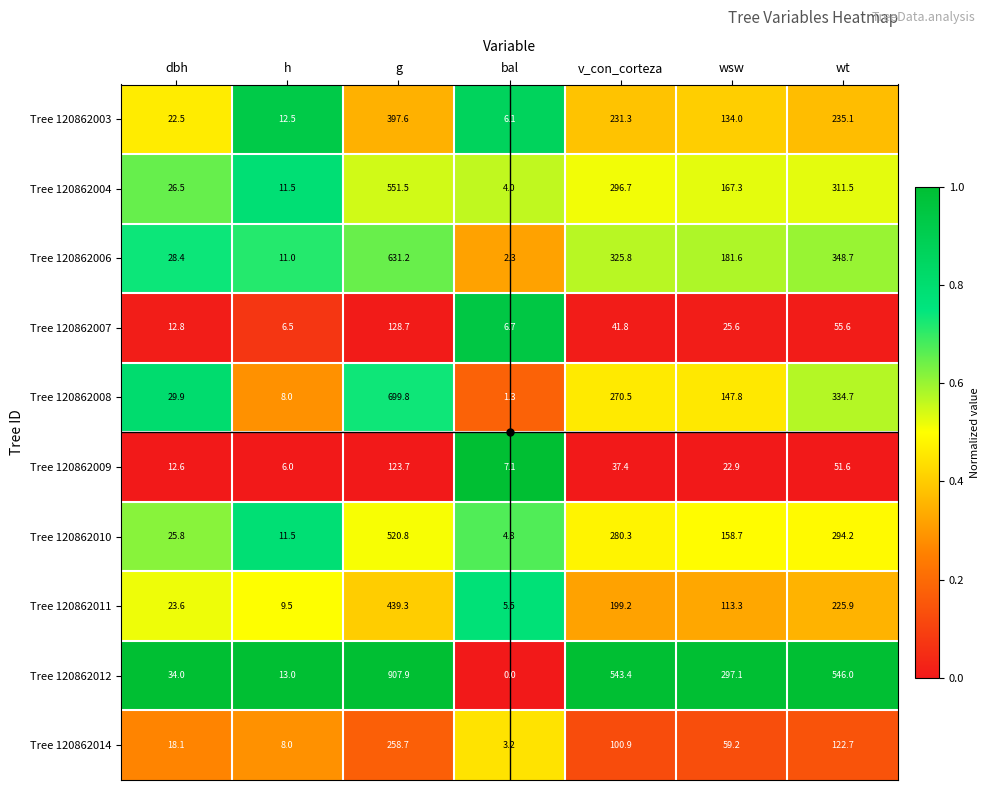

What is the sum of the Tree 120862014 values at g and wsw?

317.9